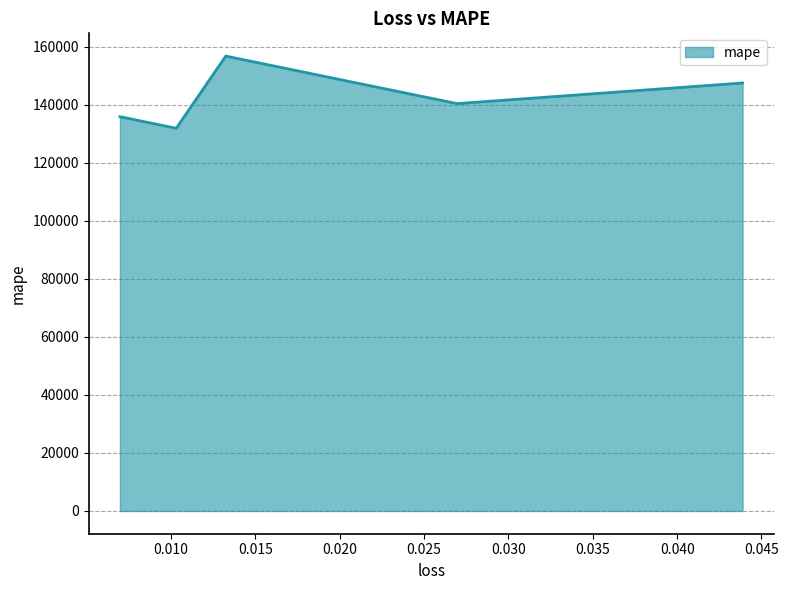

At which category does the chart reach its peak across all series?

0.013240604661405087